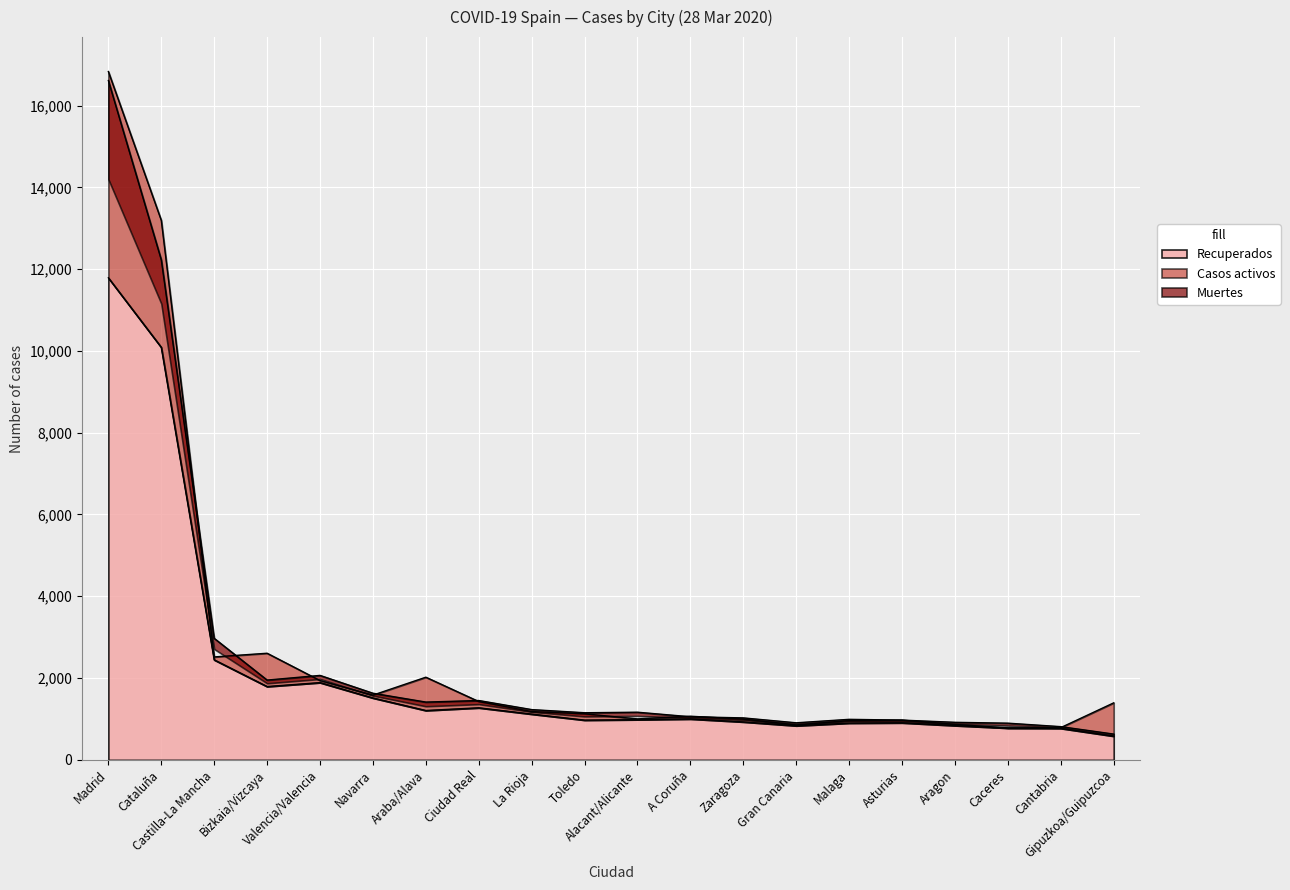

True or false: Muertes and Casos activos intersect in this chart.

True